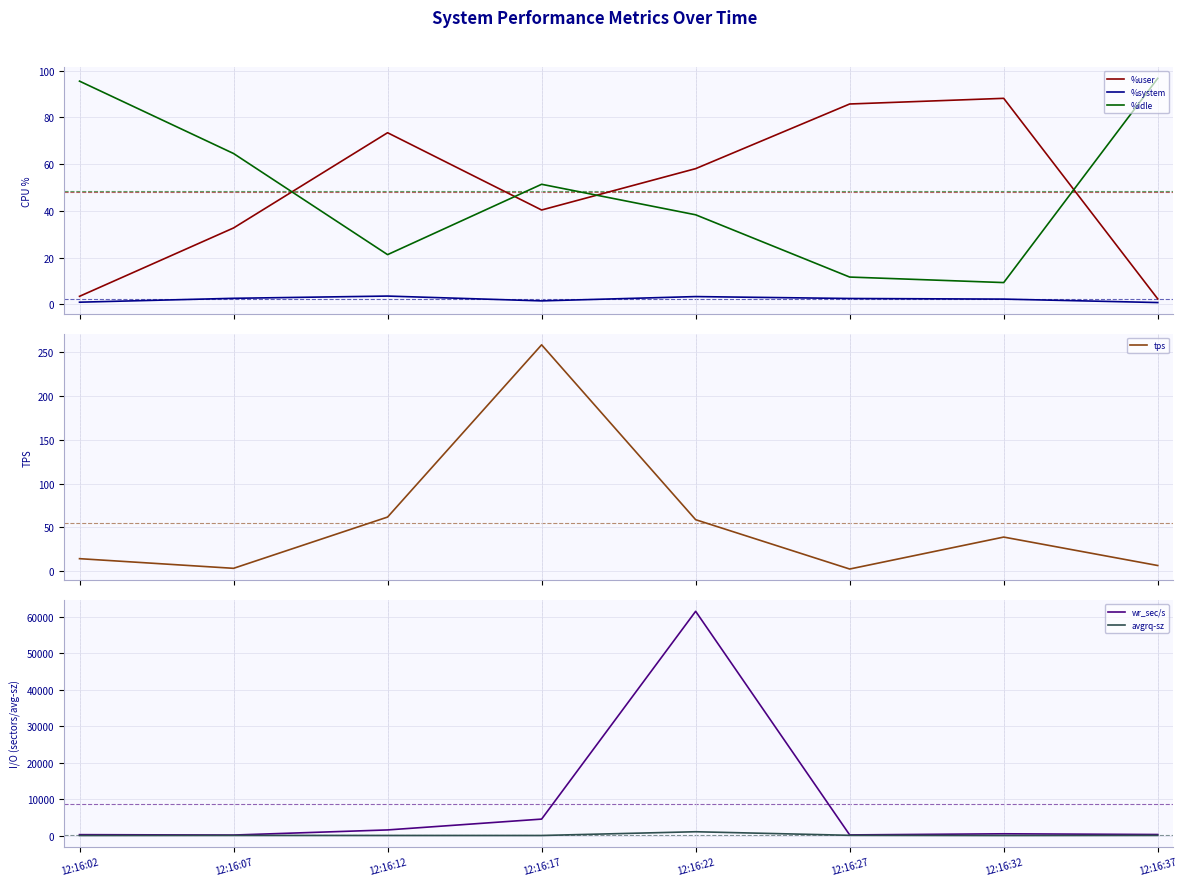

Which series changed the most between 12:16:02 and 12:16:17?

wr_sec/s